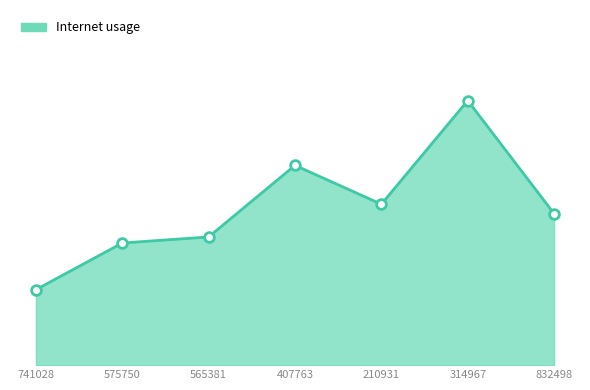

Reading left to right, list all the values displayed in this chart.

0.7	0.7	0.7	0.8	0.7	0.8	0.7